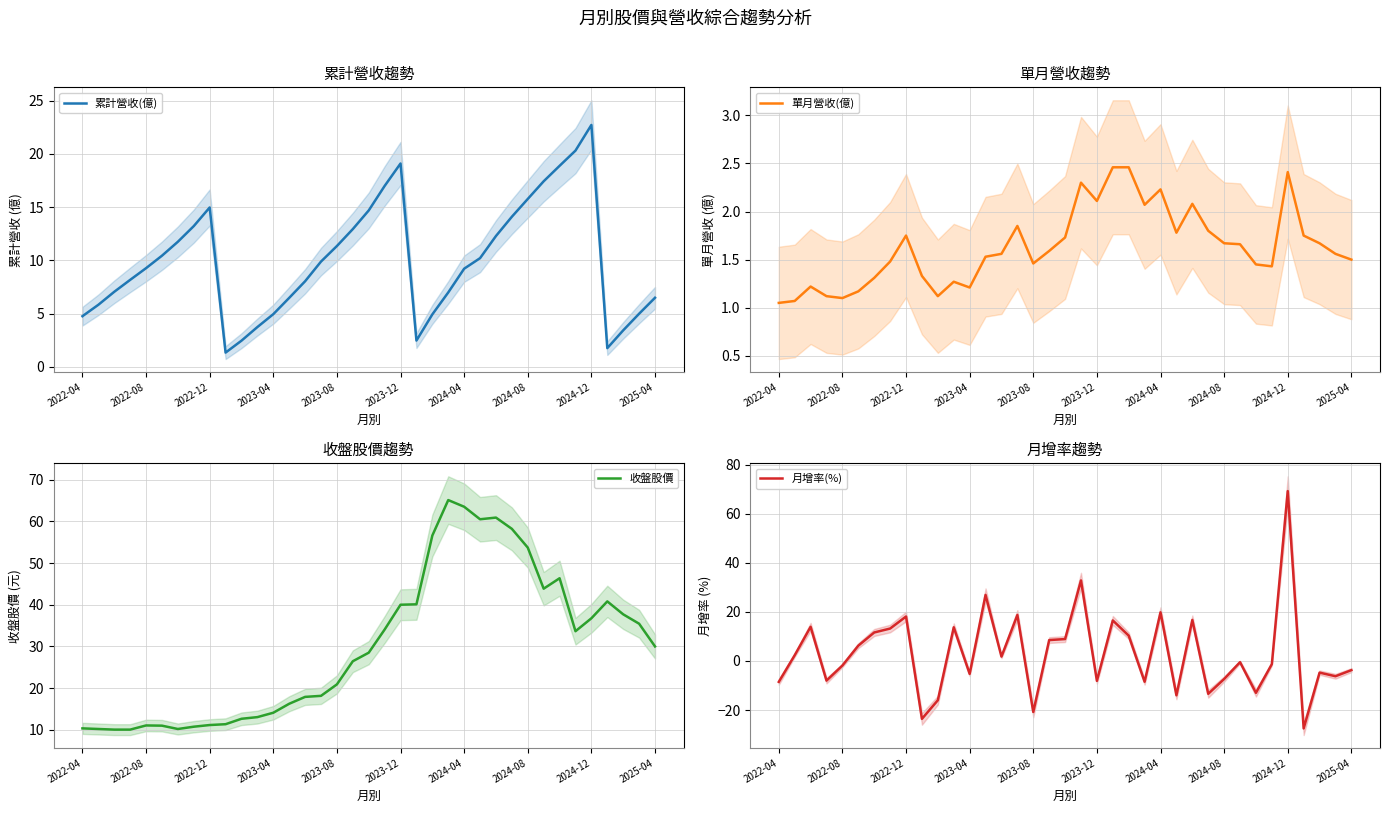

What is the maximum value for 累計營收(億)?

22.7